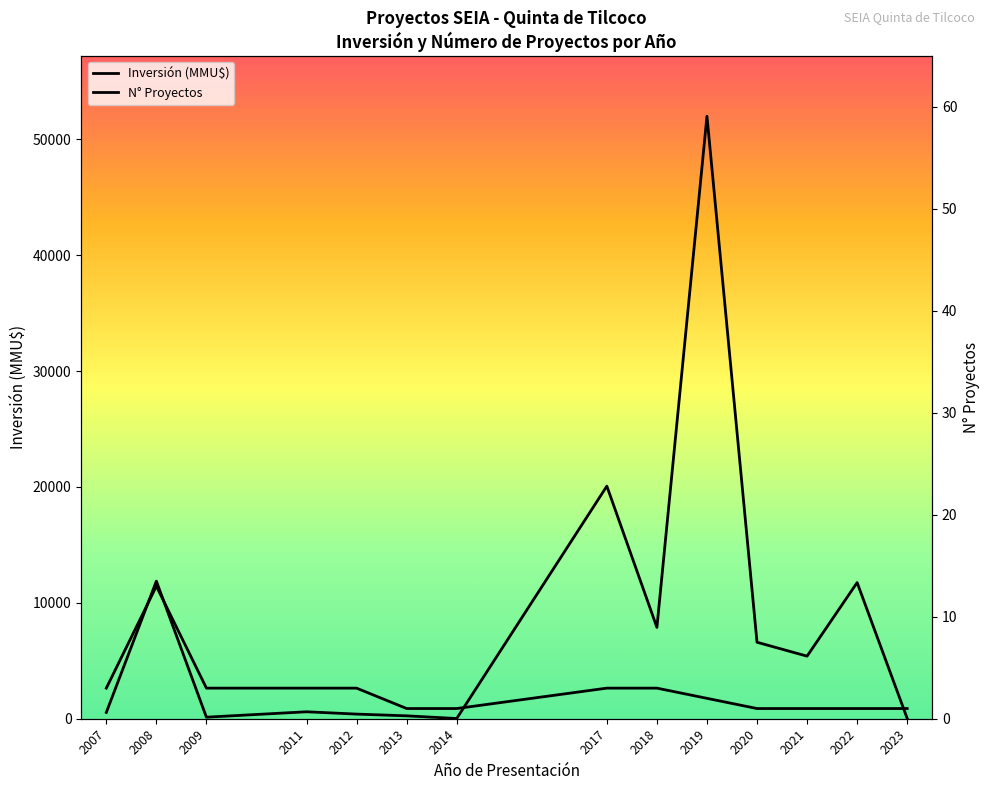

Which series changed the most between 2018 and 2019?

Inversión (MMU$)